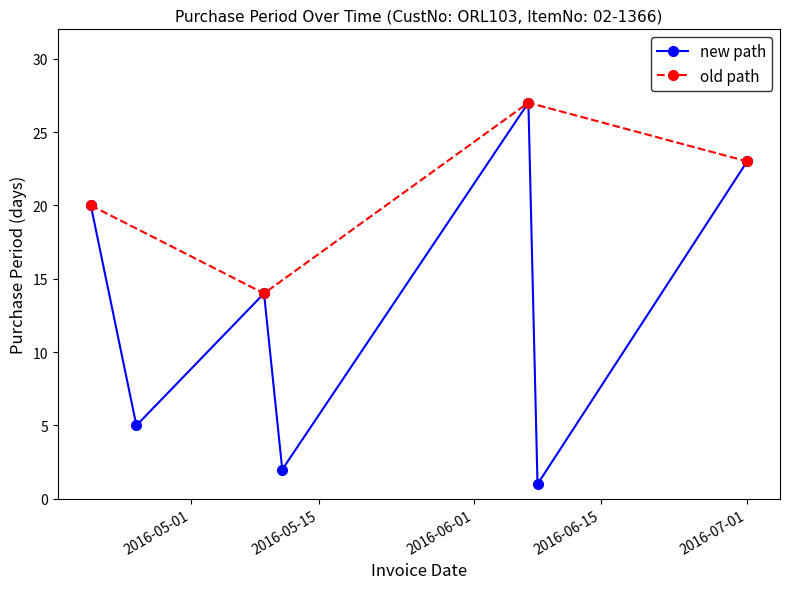

Read the value at 2016-04-25, to the nearest 5.

5